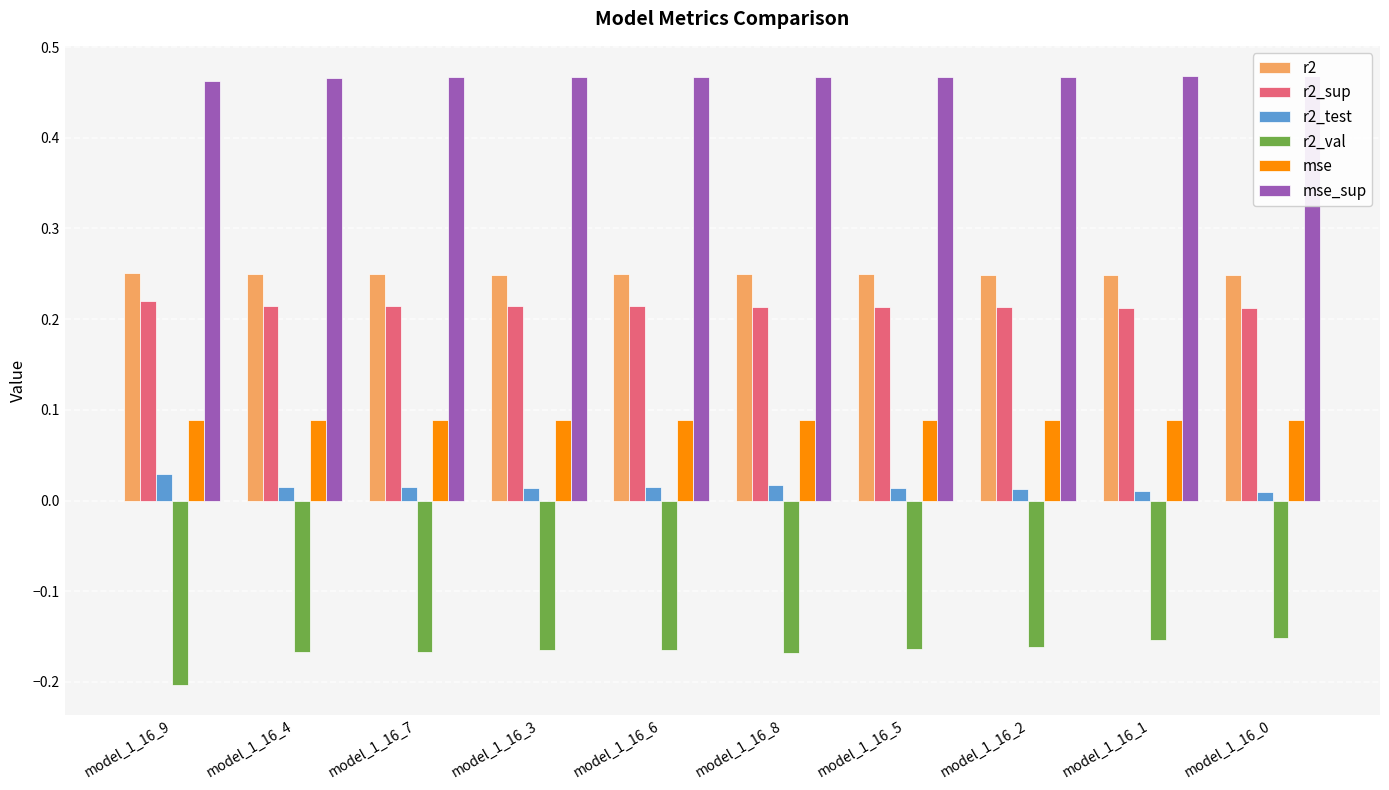

Between model_1_16_9 and model_1_16_1, which series saw the biggest shift?

r2_val